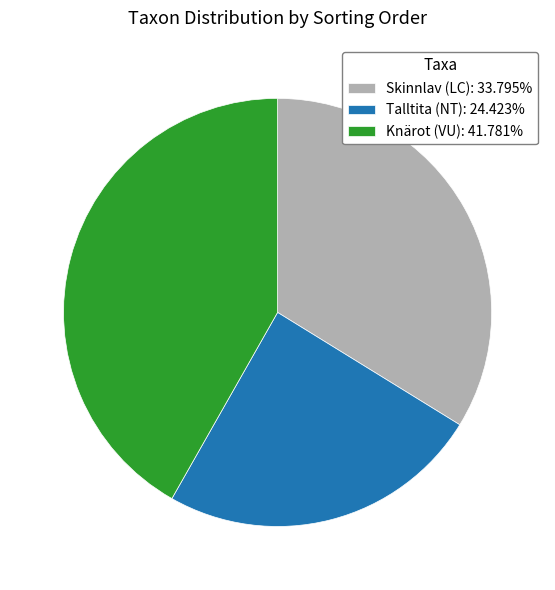

True or false: Knärot (VU) accounts for 33% of the total.

False